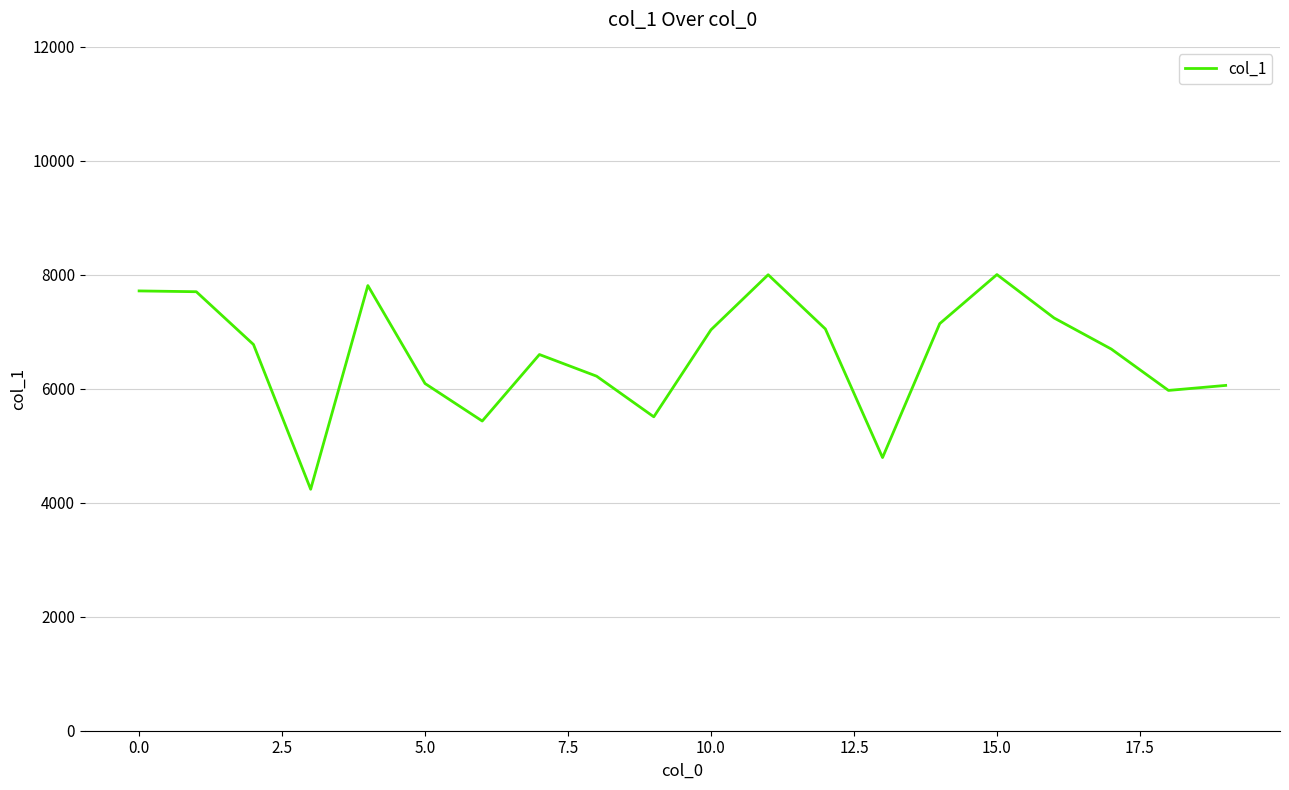

What is the greatest value displayed?

8004